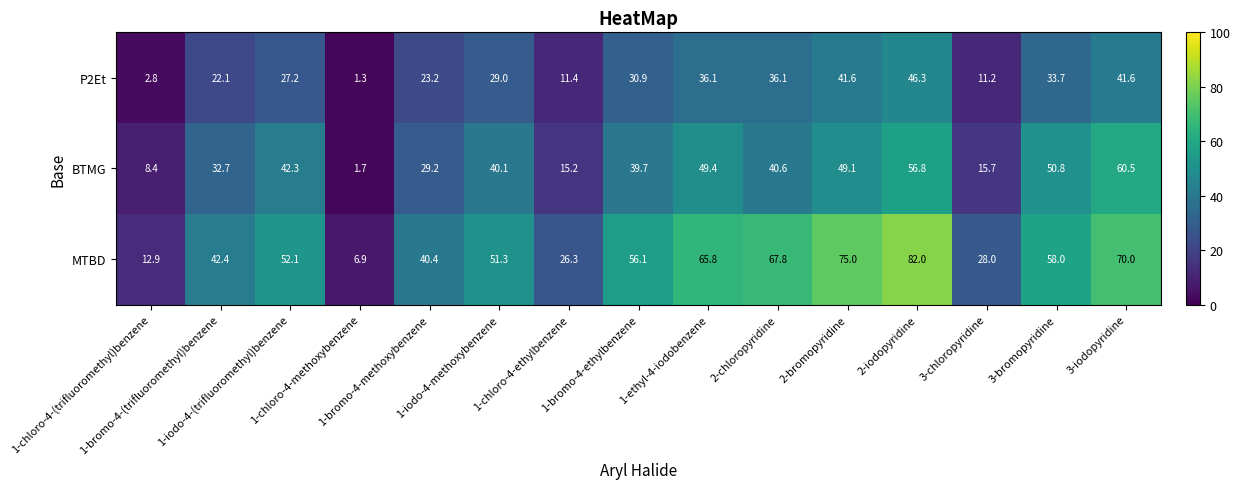

Rank the series by their maximum value, from lowest to highest.

P2Et, BTMG, MTBD